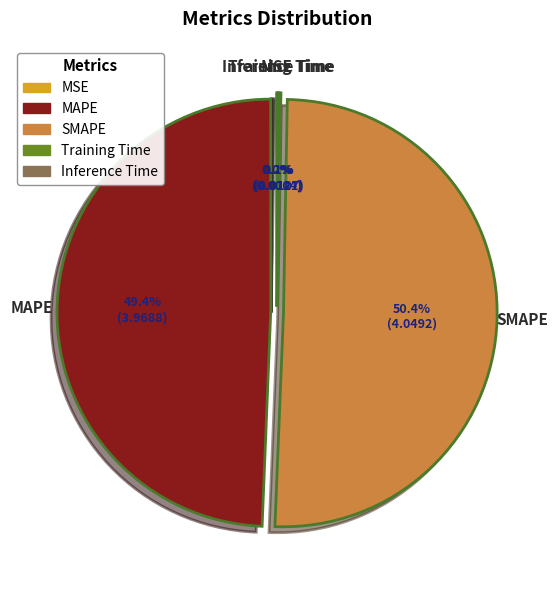

Which has a higher value, MAPE or SMAPE?

SMAPE